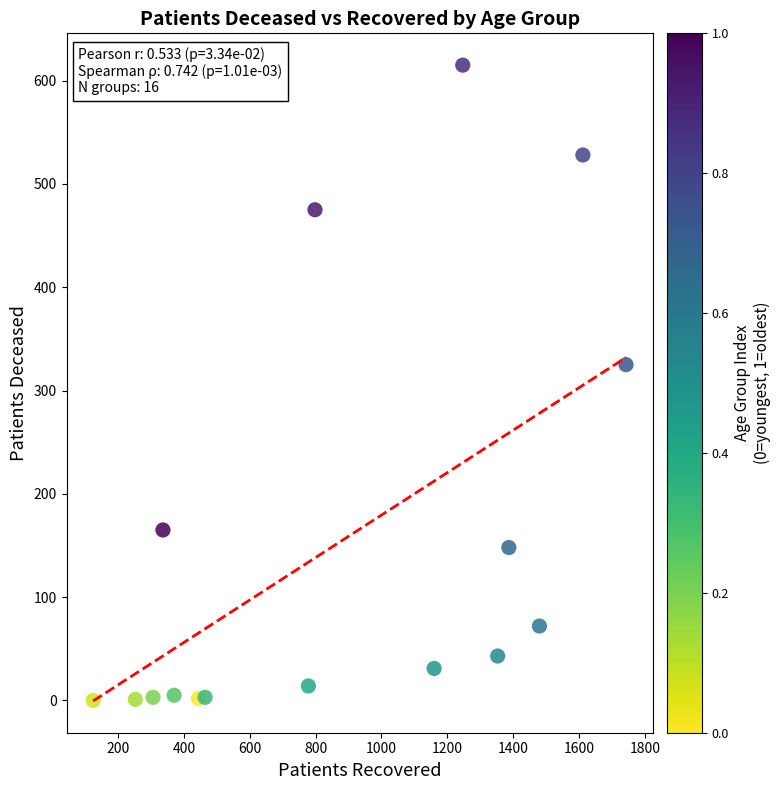

What is the range of X values (max minus min)?

1619